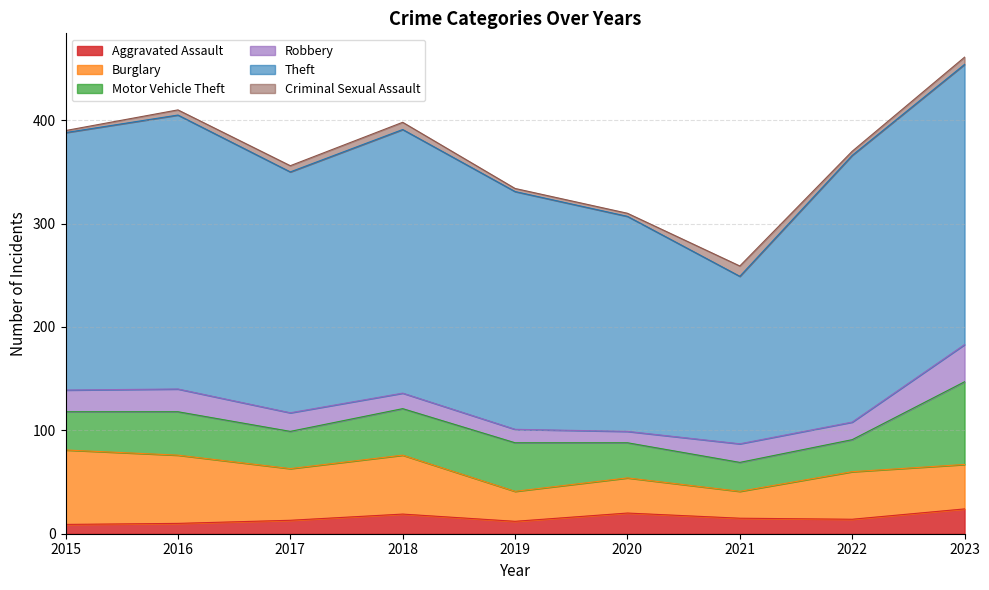

What is the total value across all series at 2021?

259